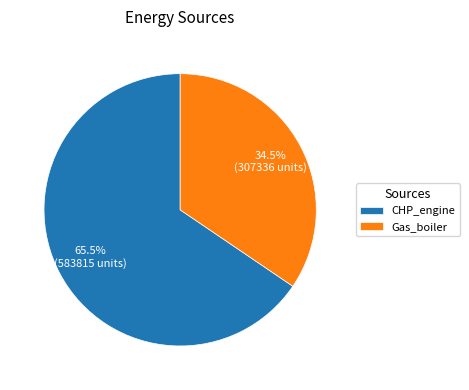

Combined, do CHP_engine and Gas_boiler account for over 50%?

Yes